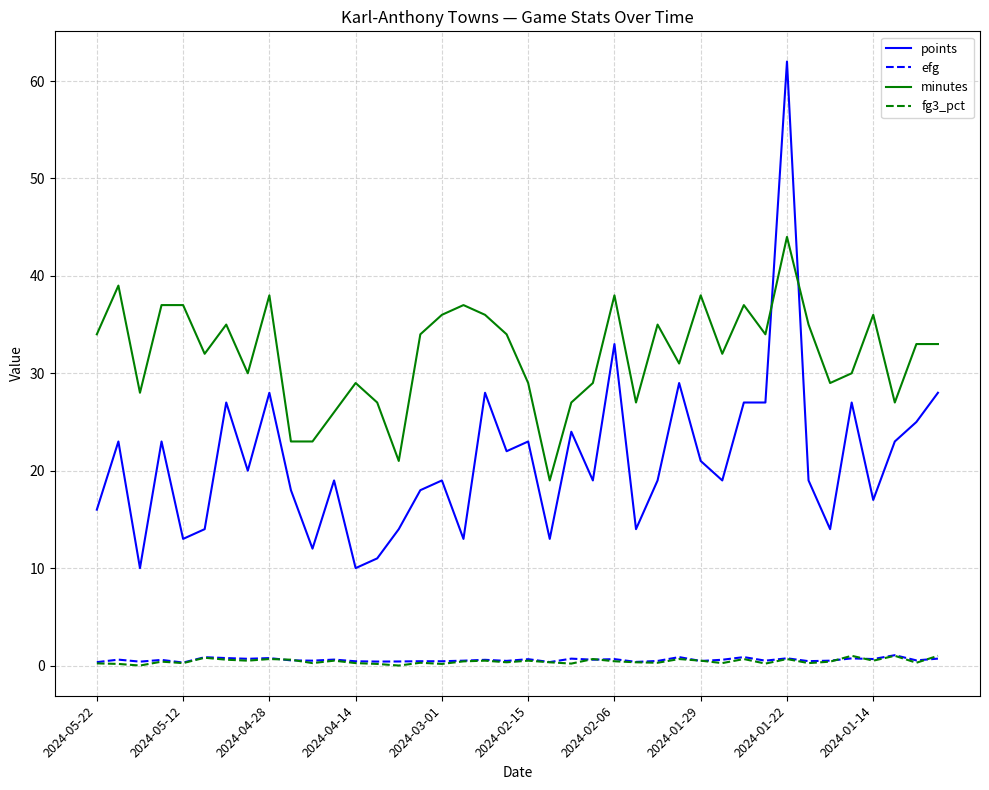

True or false: fg3_pct has more than 1 interior local peaks.

True